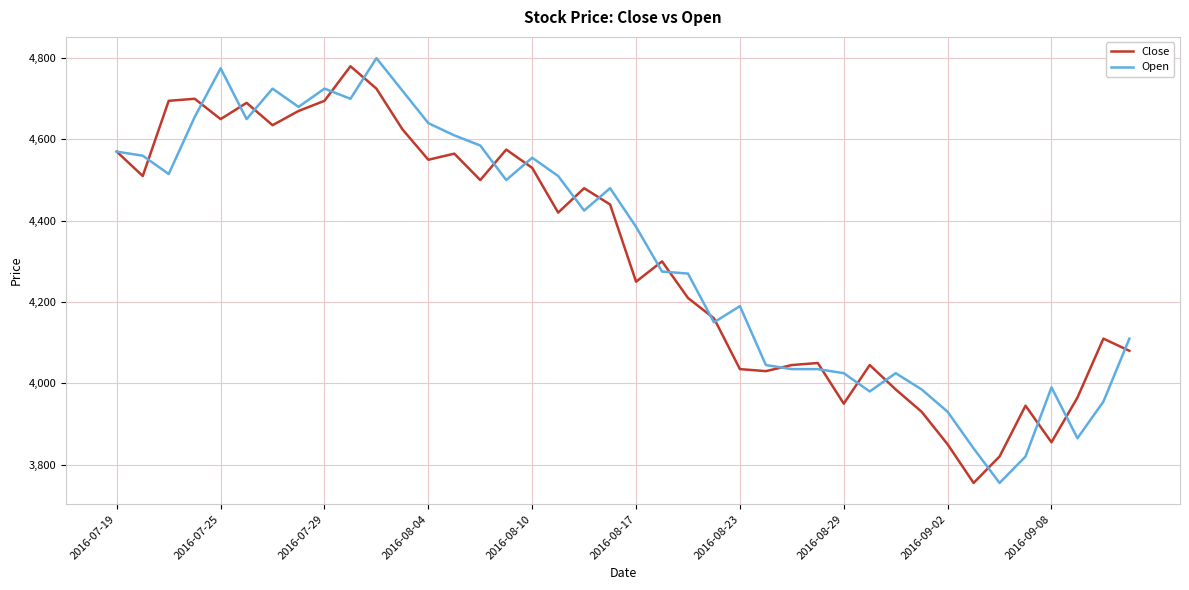

What is the maximum value for Close?

4780